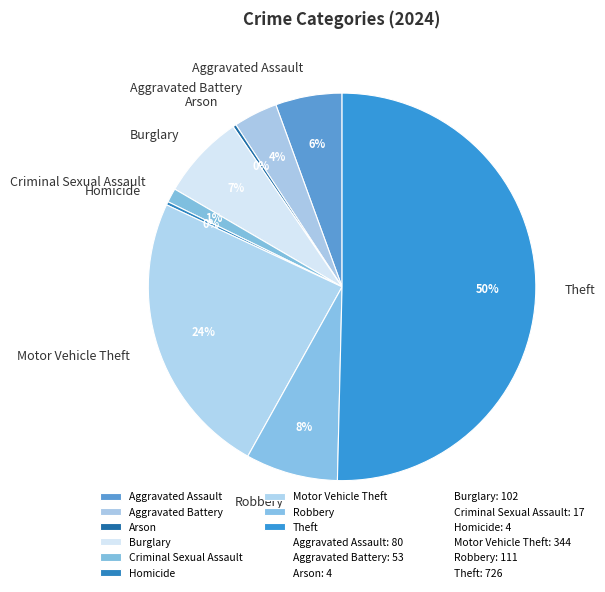

Between Theft and Criminal Sexual Assault, which is larger?

Theft